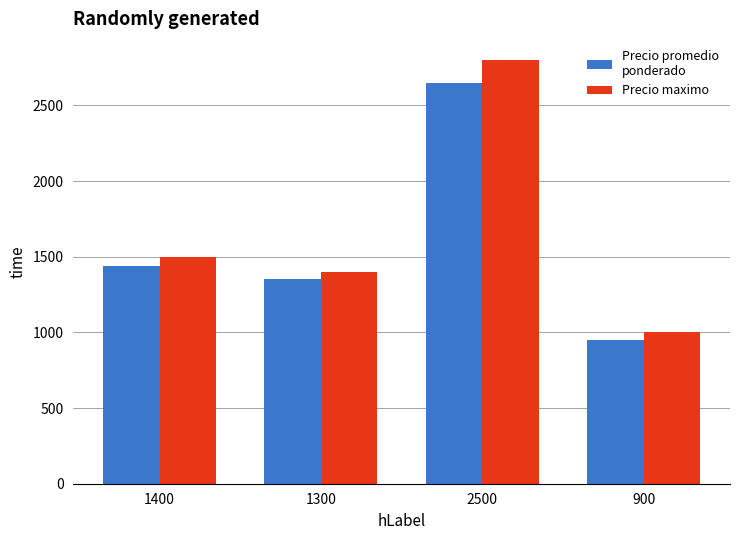

How many bars are there in total?

8